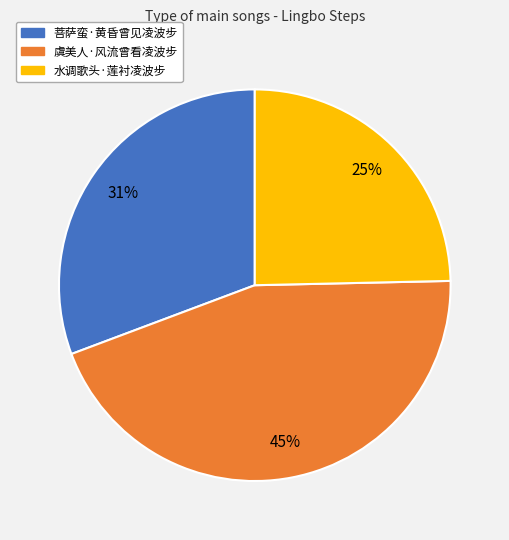

To the nearest percent, what percentage of the pie is 菩萨蛮·黄昏曾见凌波步?

31%